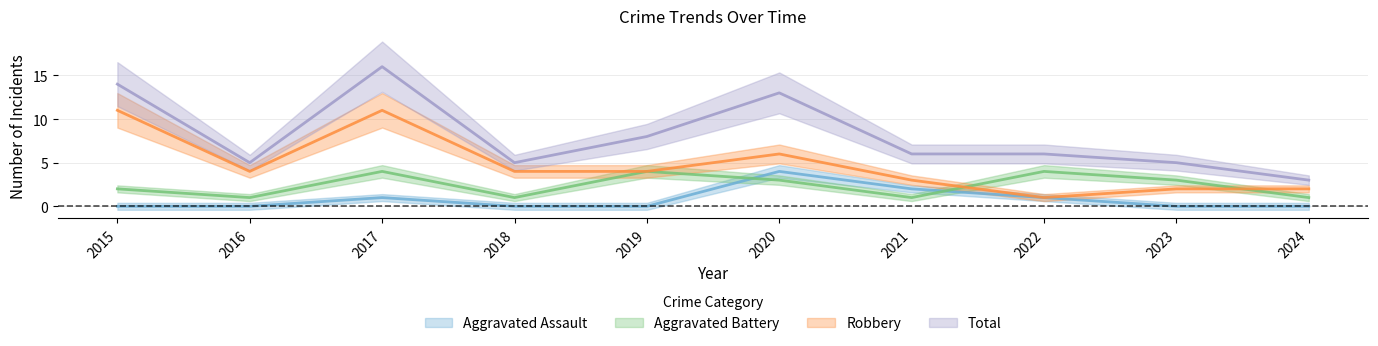

What is the value of the Total point at the 1st from the left?

14